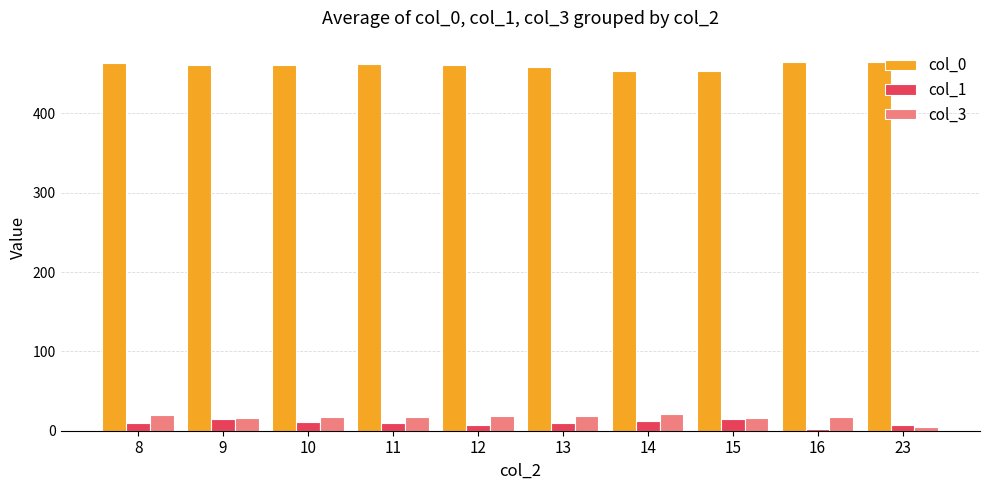

What is the average value of the col_1 series?

9.9